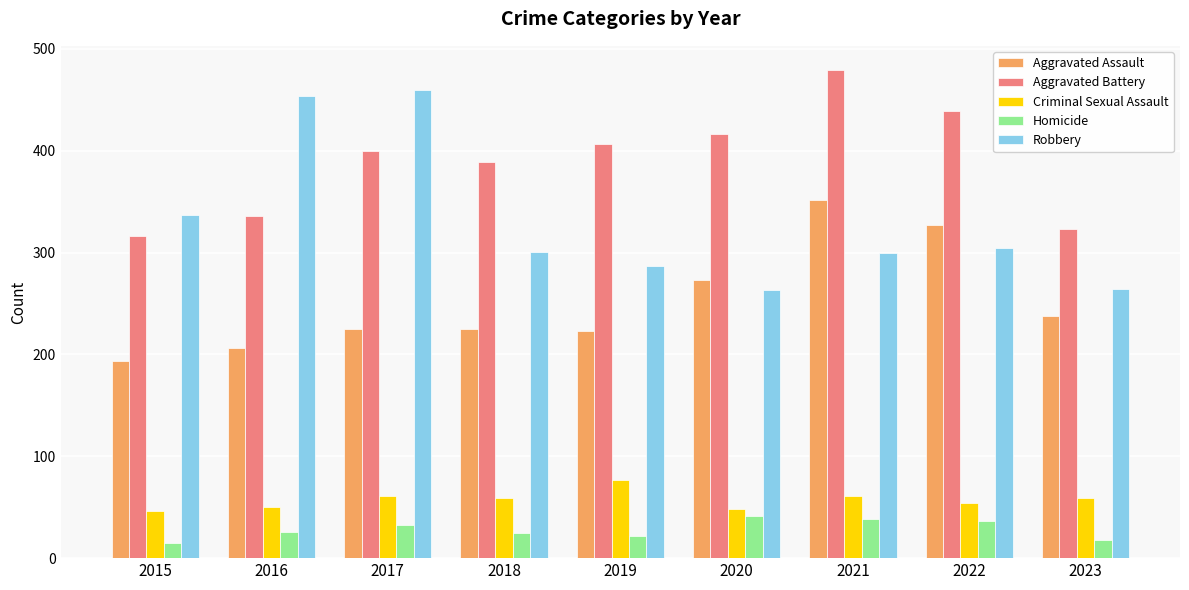

True or false: Homicide has a value of 44 at 2018.

False